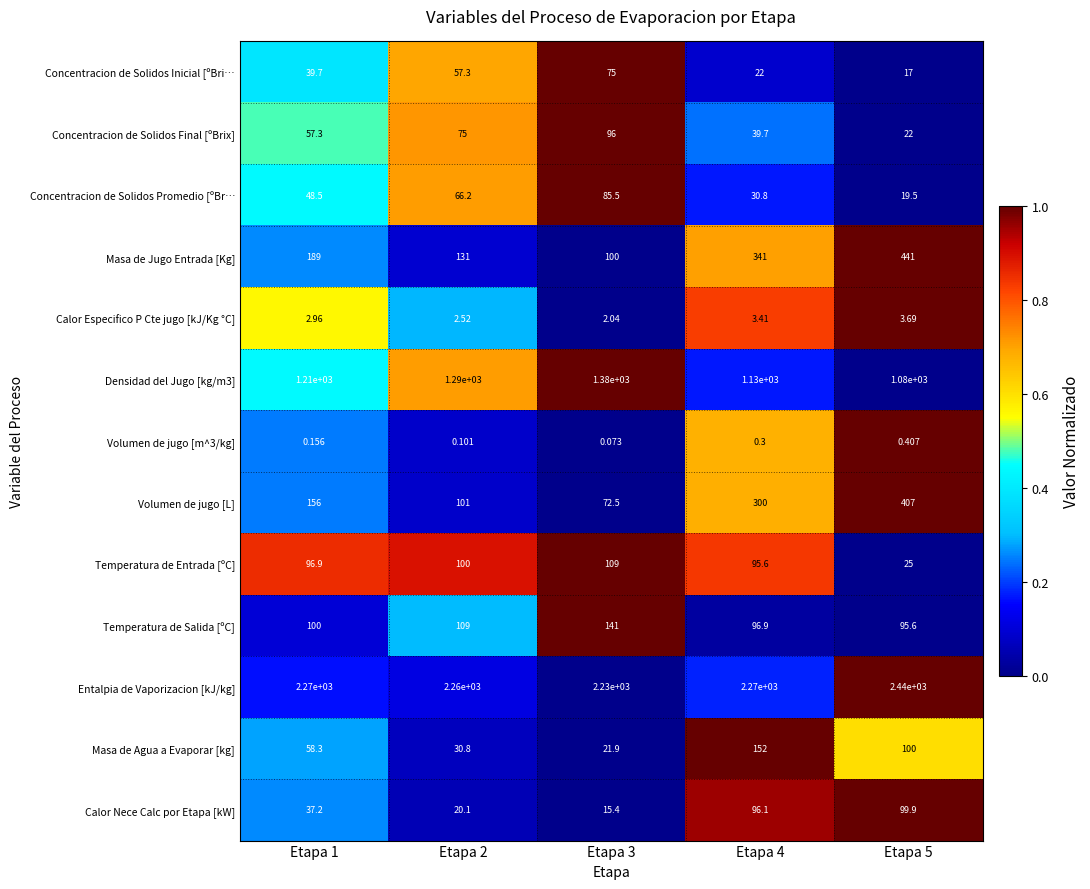

Is the value of Densidad del Jugo [kg/m3] at Etapa 1 greater than the value of Temperatura de Salida [ºC] at Etapa 4?

Yes